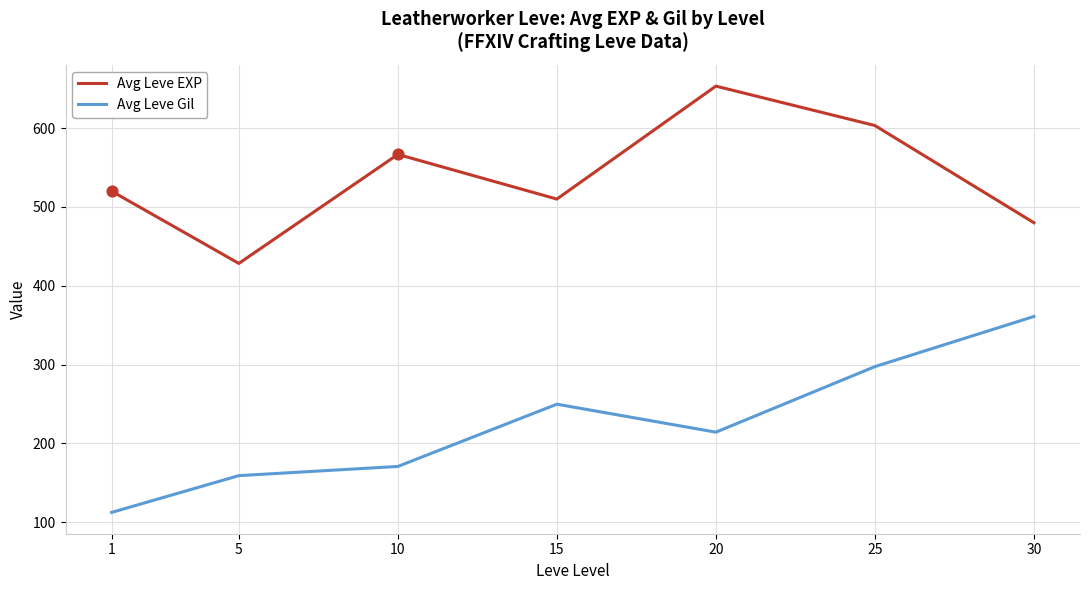

Between 5 and 25, which series saw the biggest shift?

Avg Leve EXP